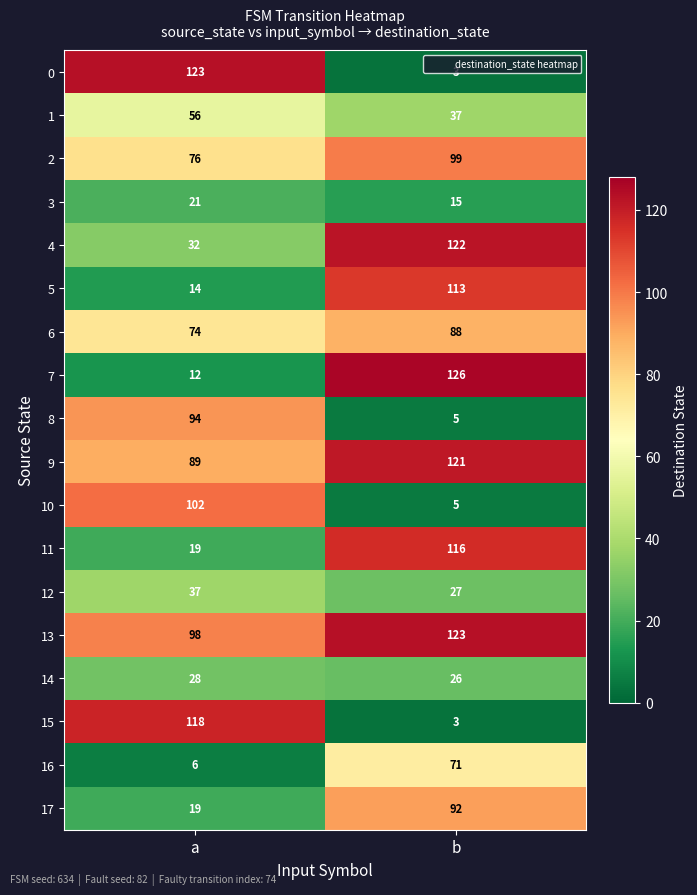

At how many categories does at least one series exceed 60?

2